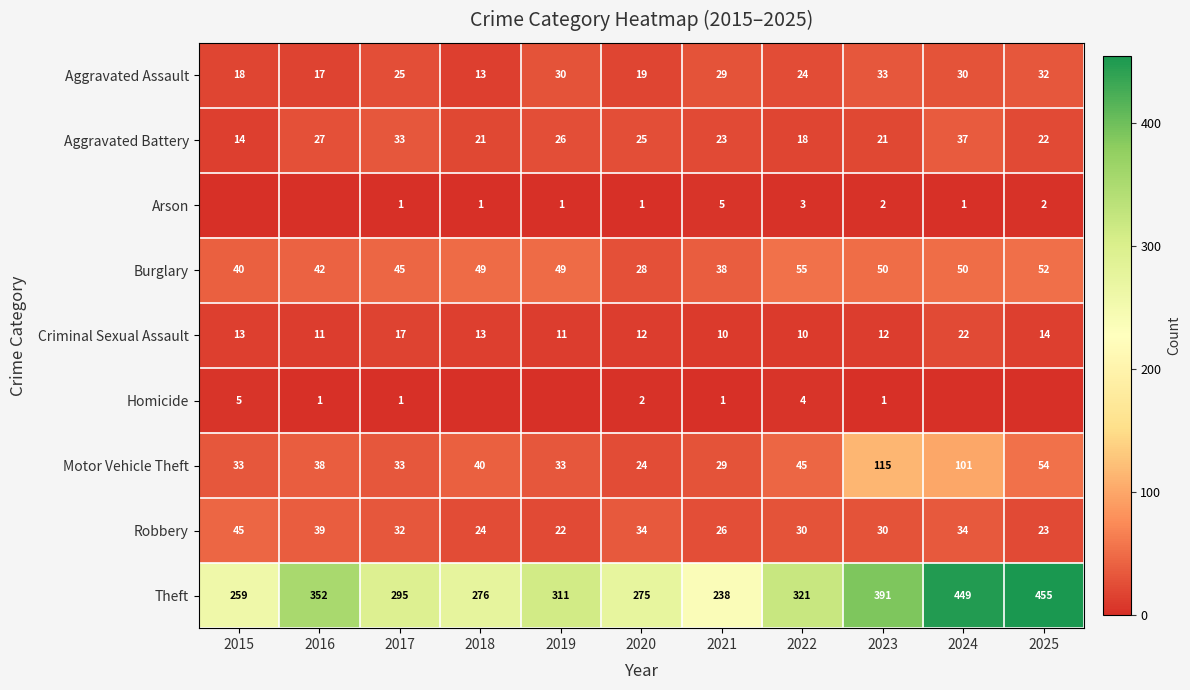

At which category is the sum across all series the highest?

2024